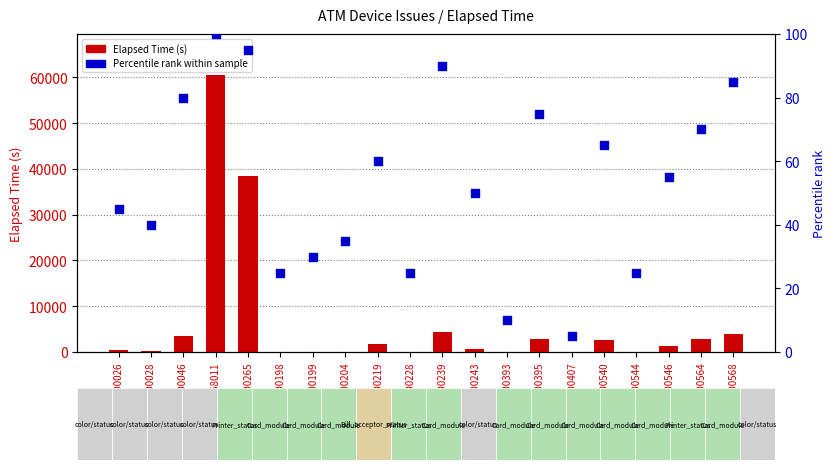

Is the value of Percentile rank at K0100199 greater than the value of Elapsed Time (s) at K0100228?

No